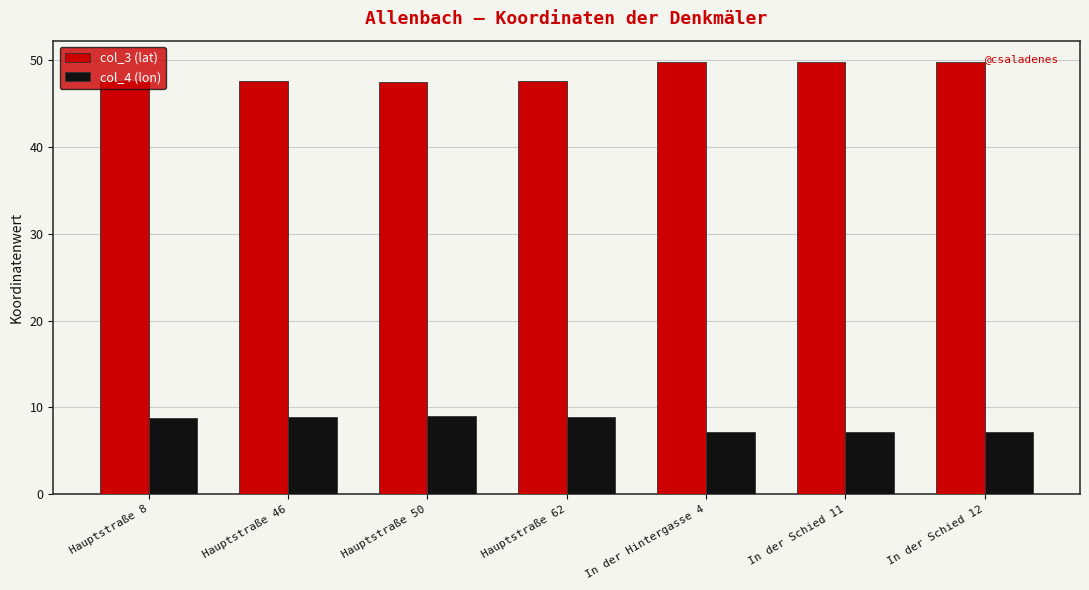

True or false: col_4 (lon) has a value of 4.1 at In der Schied 11.

False